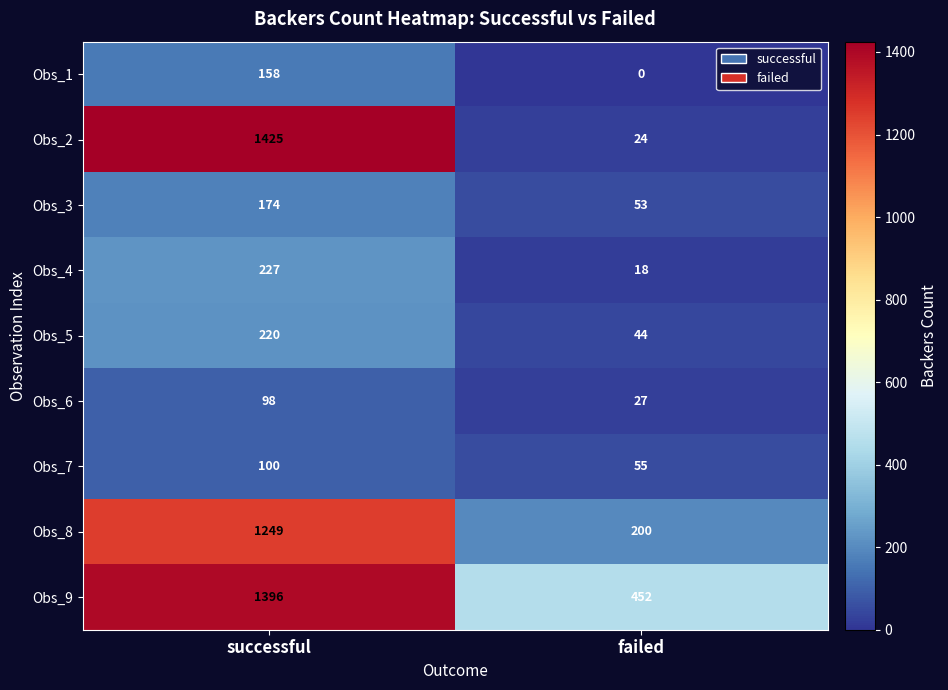

Which label corresponds to the largest value in the chart?

successful